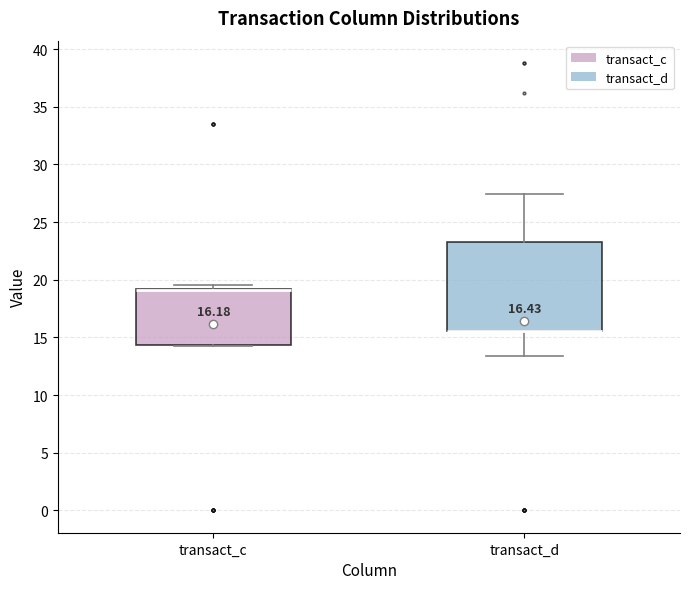

Which box is the tallest, from its lower edge to its upper edge?

transact_d